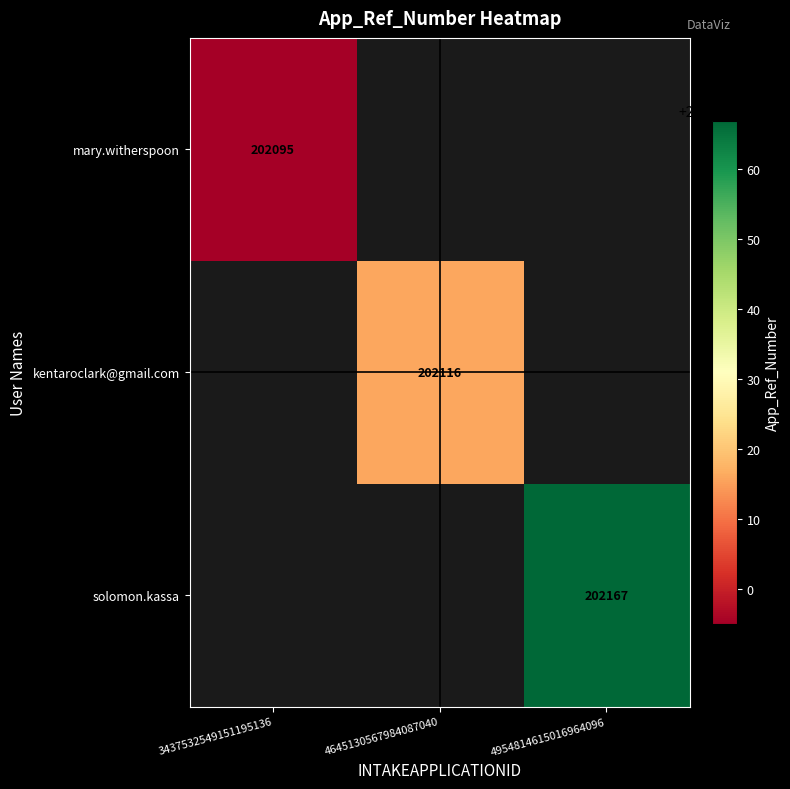

True or false: solomon.kassa has a value of 202167 at 4954814615016964096.

True